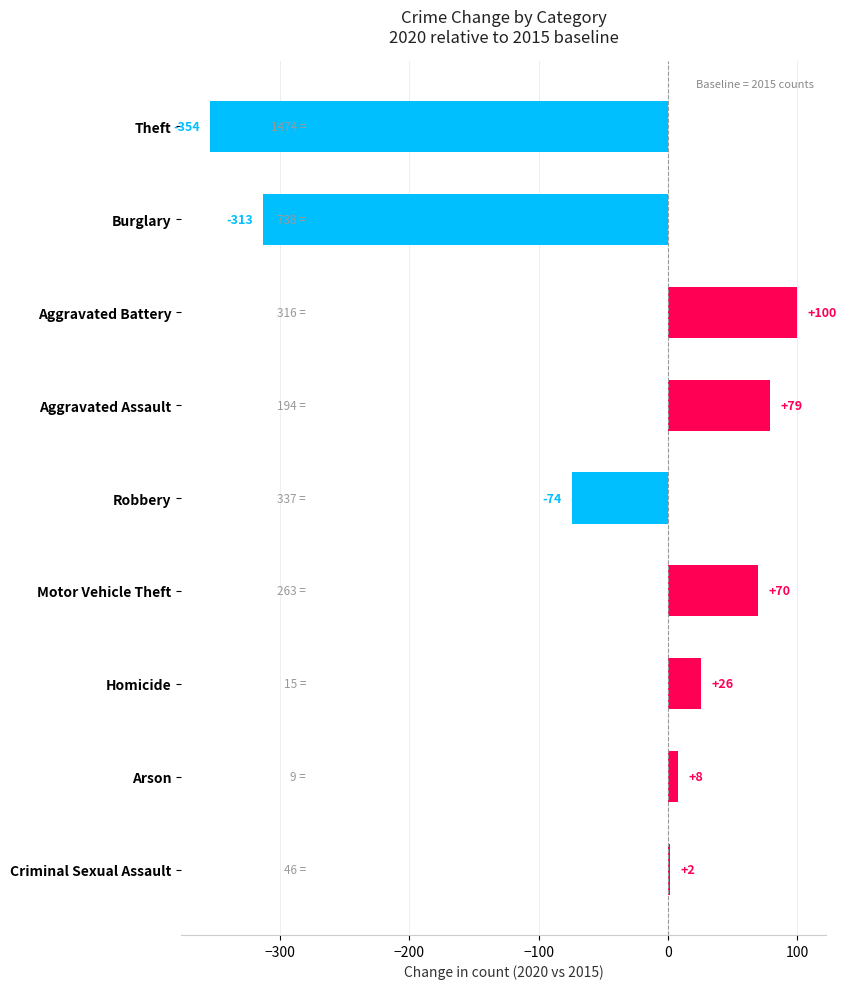

Rank the categories by value from highest to lowest.

Aggravated Battery, Aggravated Assault, Motor Vehicle Theft, Homicide, Arson, Criminal Sexual Assault, Robbery, Burglary, Theft